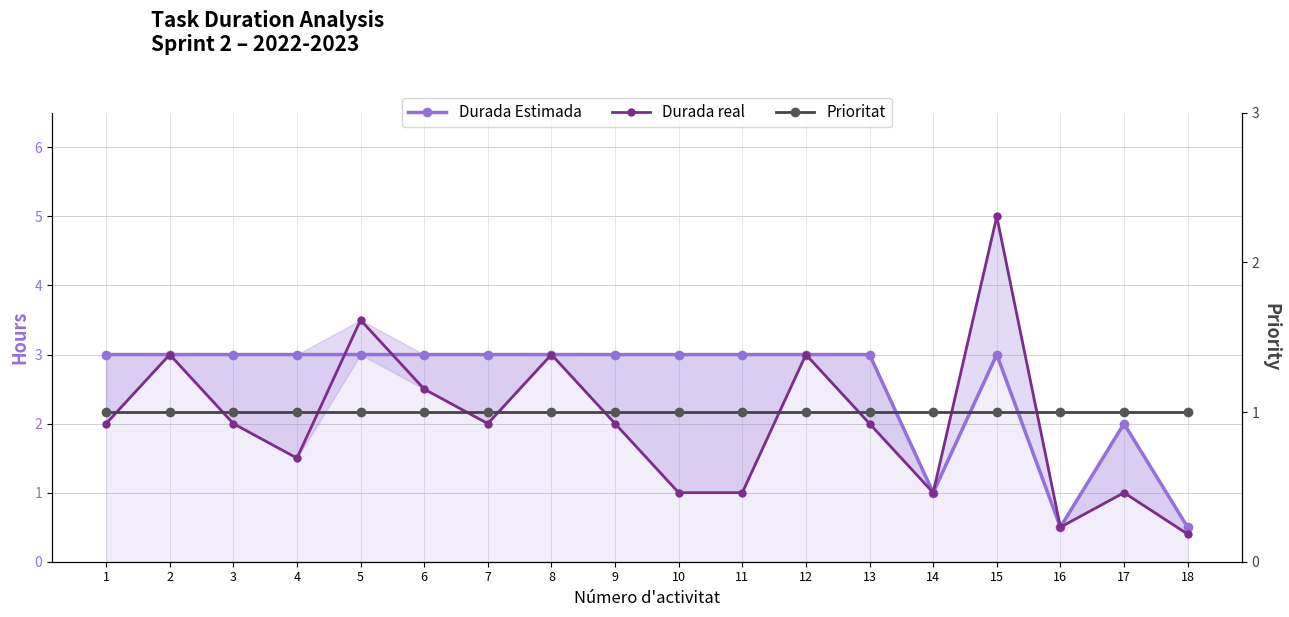

Reading left to right, what are all the values shown in this chart?

Durada Estimada: 3.0	3.0	3.0	3.0	3.0	3.0	3.0	3.0	3.0	3.0	3.0	3.0	3.0	1.0	3.0	0.5	2.0	0.5
Durada real: 2.0	3.0	2.0	1.5	3.5	2.5	2.0	3.0	2.0	1.0	1.0	3.0	2.0	1.0	5.0	0.5	1.0	0.4
Prioritat: 1.0	1.0	1.0	1.0	1.0	1.0	1.0	1.0	1.0	1.0	1.0	1.0	1.0	1.0	1.0	1.0	1.0	1.0